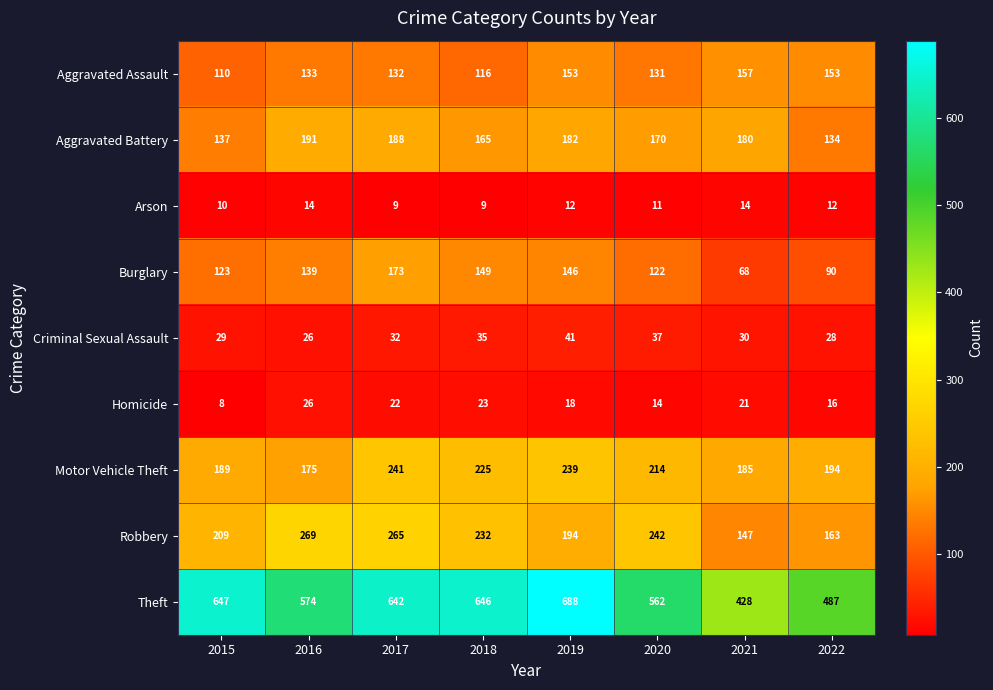

What is the total value across all series at 2019?

1673